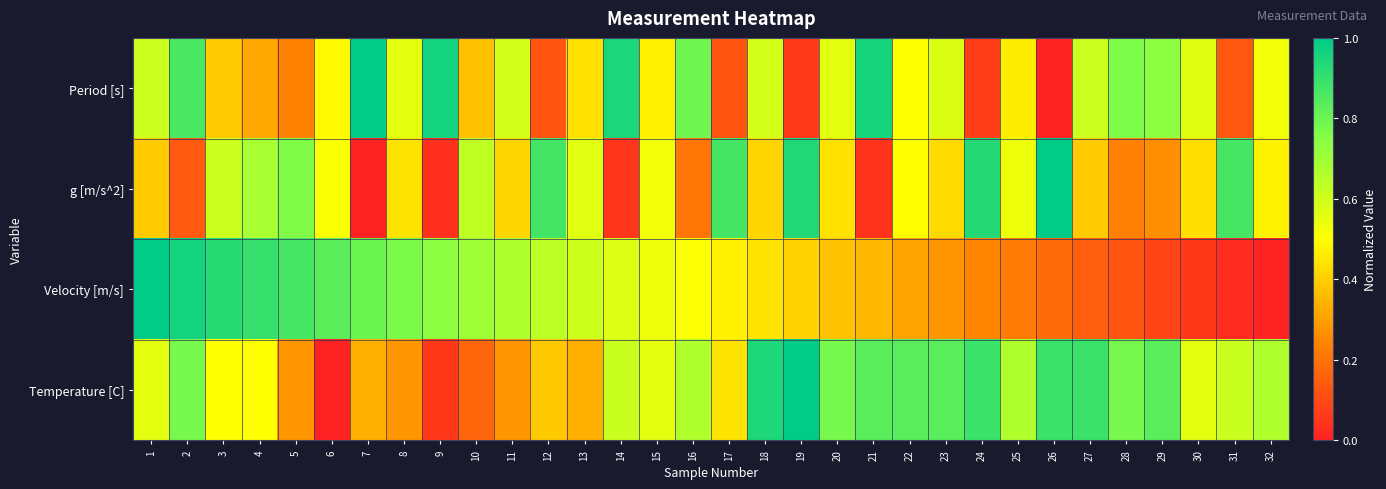

Reading left to right, list all the values displayed in this chart.

Period [s]: 1=0.6	2=0.9	3=0.4	4=0.3	5=0.2	6=0.5	7=1.0	8=0.6	9=1.0	10=0.4	11=0.6	12=0.1	13=0.4	14=0.9	15=0.5	16=0.8	17=0.1	18=0.6	19=0.1	20=0.6	21=1.0	22=0.5	23=0.6	24=0.1	25=0.5	26=0.0	27=0.6	28=0.8	29=0.7	30=0.6	31=0.1	32=0.5
g [m/s^2]: 1=0.4	2=0.1	3=0.6	4=0.7	5=0.8	6=0.5	7=0.0	8=0.4	9=0.0	10=0.6	11=0.4	12=0.9	13=0.6	14=0.1	15=0.5	16=0.2	17=0.9	18=0.4	19=0.9	20=0.4	21=0.0	22=0.5	23=0.4	24=0.9	25=0.5	26=1.0	27=0.4	28=0.2	29=0.3	30=0.4	31=0.9	32=0.5
Velocity [m/s]: 1=1.0	2=1.0	3=0.9	4=0.9	5=0.9	6=0.8	7=0.8	8=0.8	9=0.7	10=0.7	11=0.7	12=0.6	13=0.6	14=0.6	15=0.5	16=0.5	17=0.5	18=0.4	19=0.4	20=0.4	21=0.3	22=0.3	23=0.3	24=0.2	25=0.2	26=0.2	27=0.1	28=0.1	29=0.1	30=0.1	31=0.0	32=0.0
Temperature [C]: 1=0.6	2=0.8	3=0.5	4=0.5	5=0.3	6=0.0	7=0.3	8=0.3	9=0.1	10=0.2	11=0.3	12=0.4	13=0.3	14=0.6	15=0.6	16=0.7	17=0.4	18=0.9	19=1.0	20=0.8	21=0.8	22=0.8	23=0.8	24=0.9	25=0.7	26=0.9	27=0.9	28=0.8	29=0.8	30=0.6	31=0.6	32=0.7